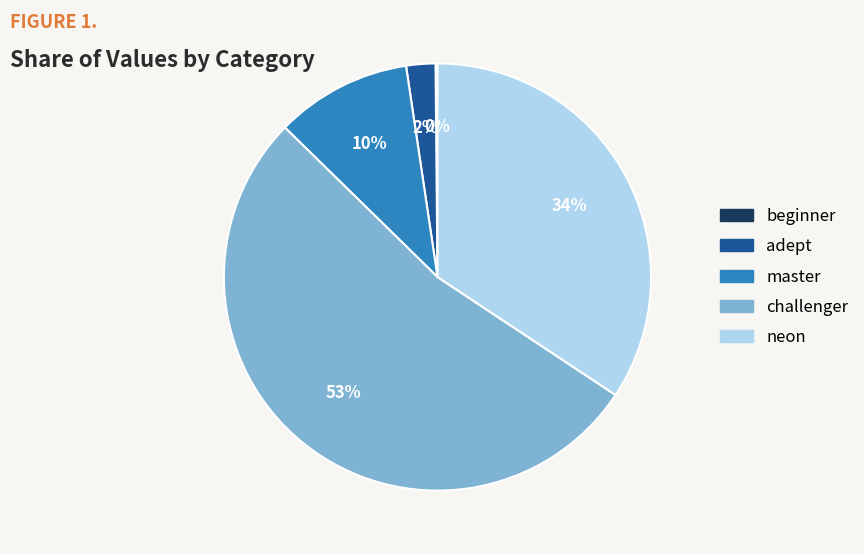

What percentage is the neon slice, to the nearest percent?

34%